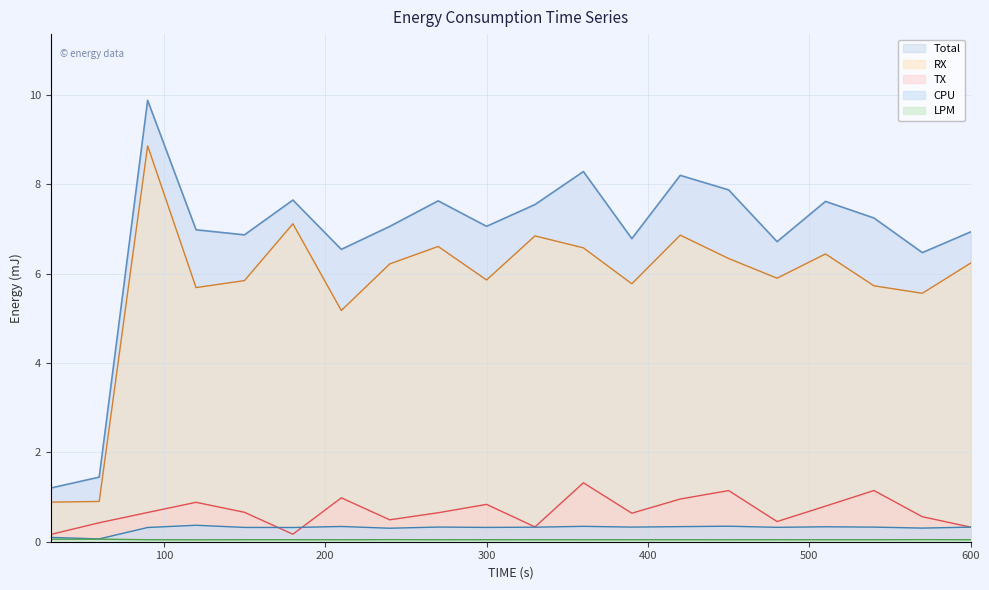

What is the sum of all Total values?

136.0